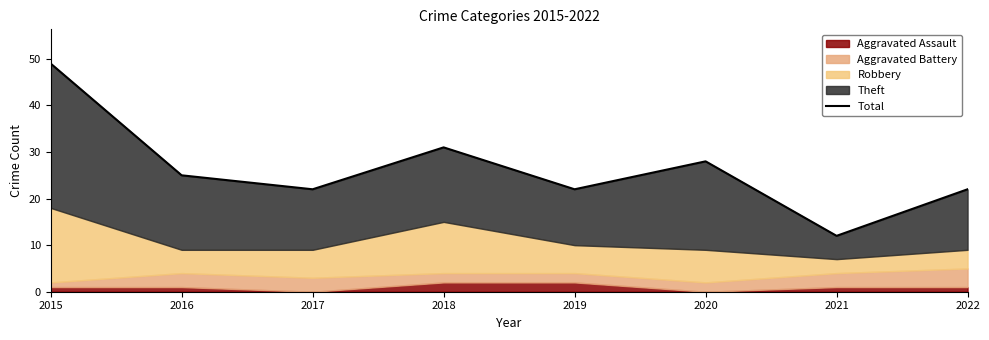

Between 2017 and 2016, which is larger?

2016